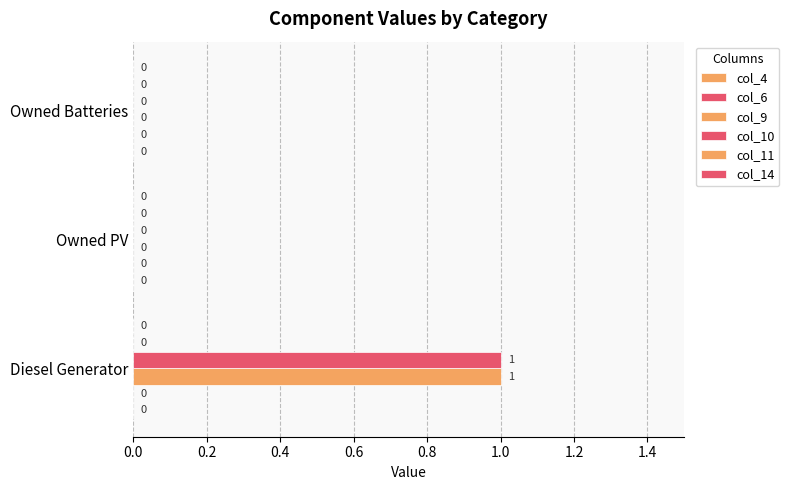

How many categories are shown in the chart?

3